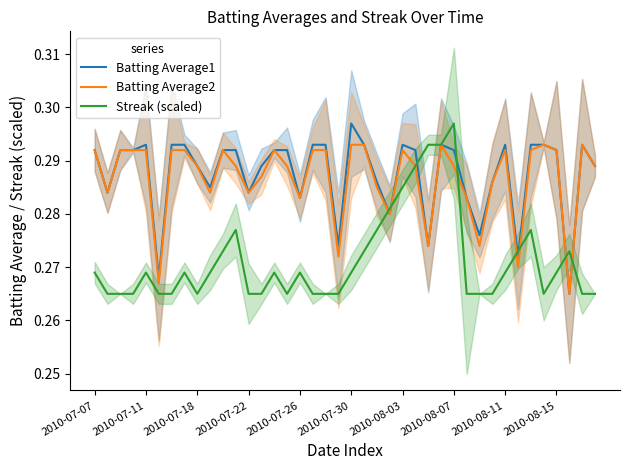

Does the chart have visible grid lines?

No